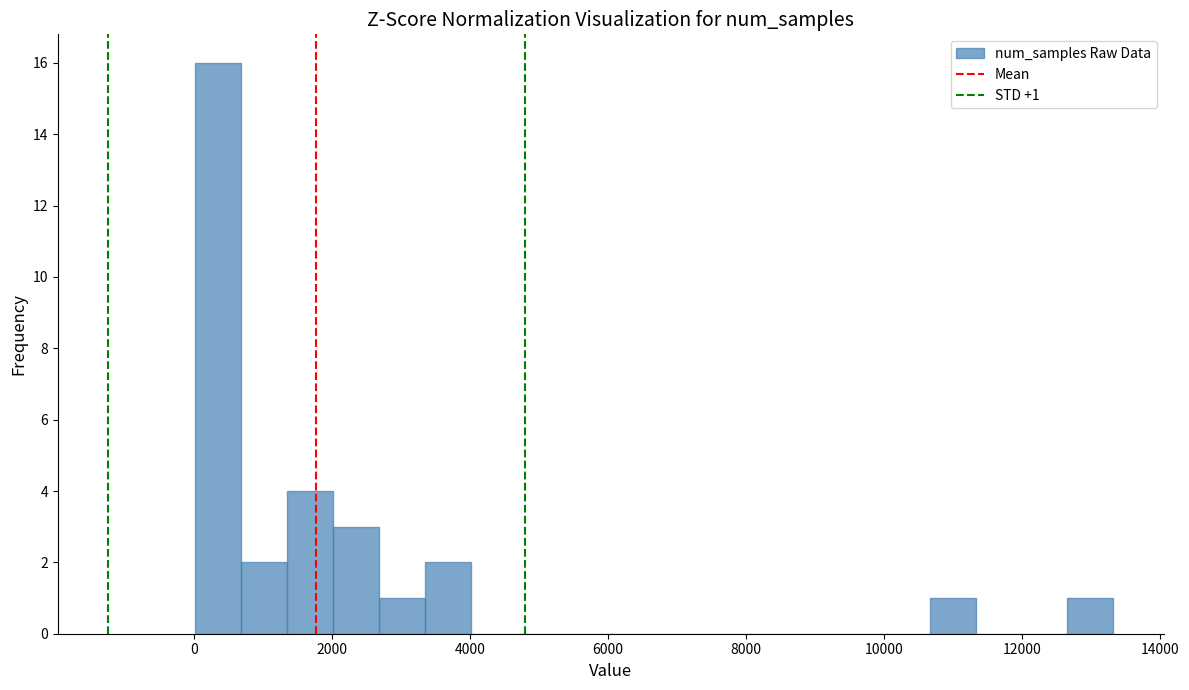

Read against the x-axis, roughly where is the centre of the tallest bar?

400